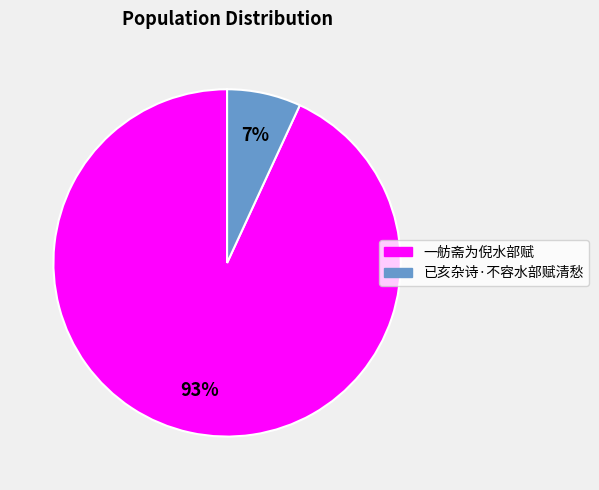

What percentage is the 已亥杂诗·不容水部赋清愁 slice, to the nearest percent?

7%